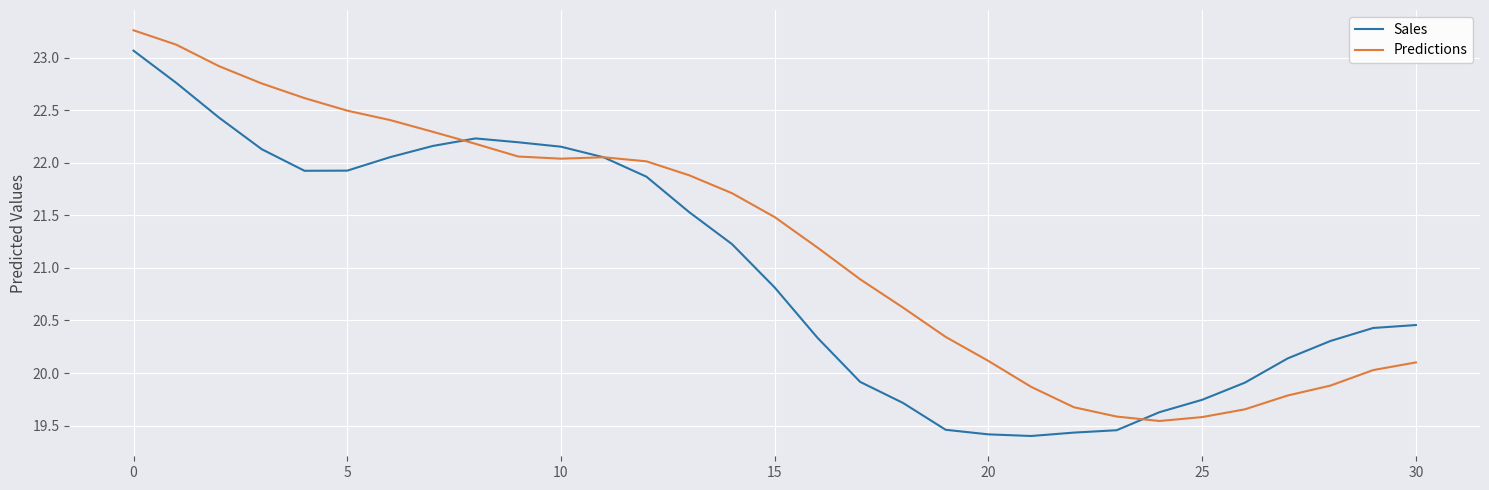

List the series in order of their peak value, lowest first.

Sales, Predictions